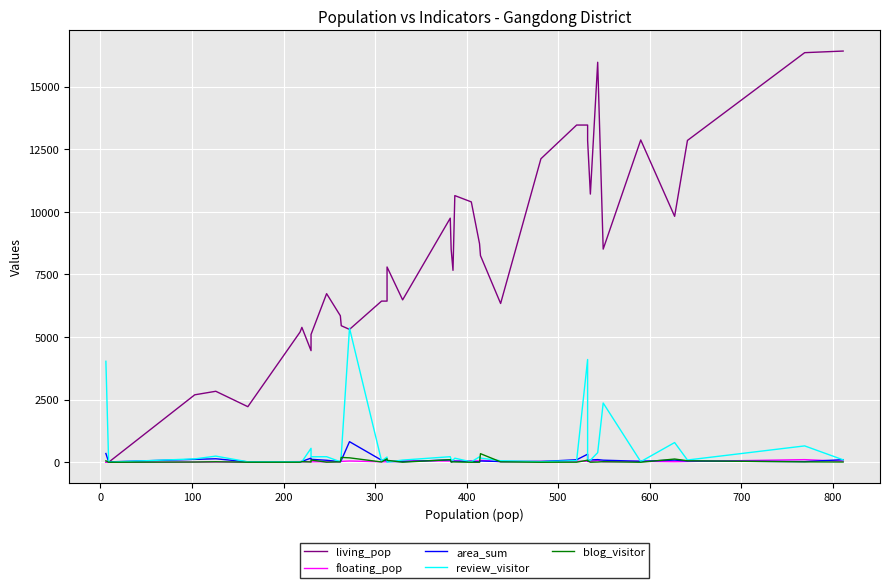

Which series has the largest total across all categories?

living_pop